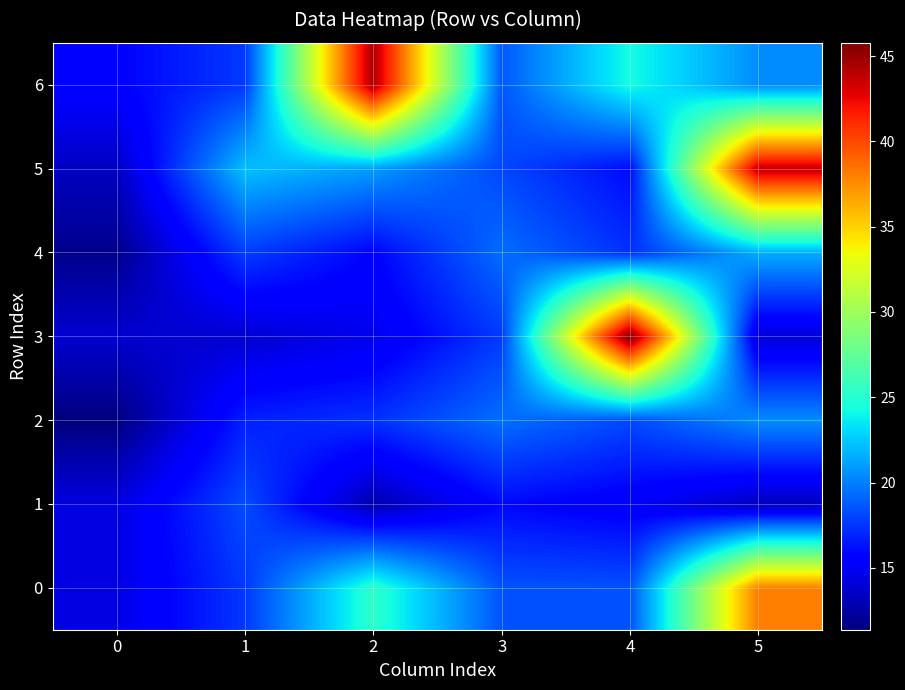

Reading left to right, what are all the values shown in this chart?

0: 0=14.4	1=17.6	2=25.3	3=18.5	4=18.5	5=38.1
1: 0=14.3	1=18.3	2=12.8	3=15.9	4=15.2	5=13.3
2: 0=11.4	1=16.8	2=17.3	3=19.5	4=18.1	5=20.4
3: 0=13.8	1=13.8	2=14.7	3=17.7	4=45.8	5=14.0
4: 0=11.8	1=17.7	2=15.7	3=19.4	4=17.3	5=21.6
5: 0=13.4	1=22.2	2=21.0	3=18.1	4=16.0	5=43.8
6: 0=15.6	1=17.6	2=44.4	3=18.6	4=24.3	5=20.5